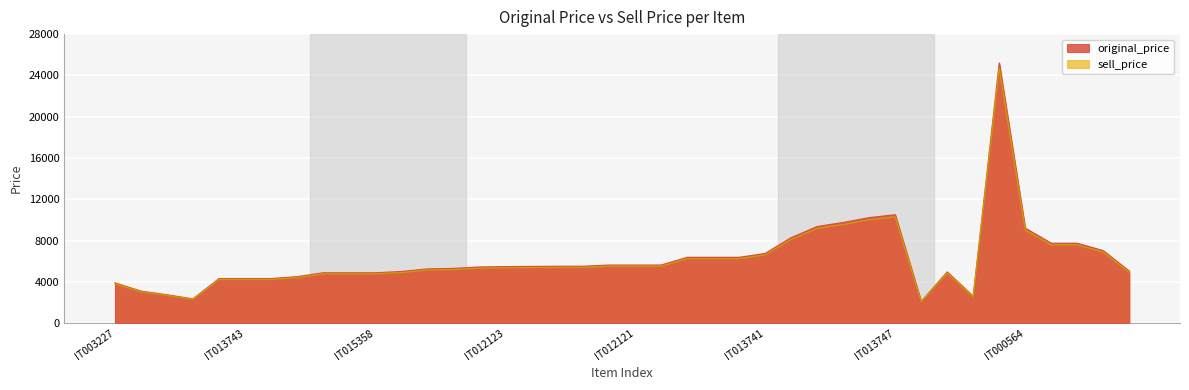

Reading right to left, transcribe all the data shown in this chart.

original_price: IT002937=5040	IT000565=7020	IT000566=7740	IT000558=7740	IT000564=9200	IT000563=25200	IT002985=2600	IT013039=4960	IT003734=2100	IT013747=10500	IT012603=10220	IT013746=9750	IT014656=9360	IT014657=8280	IT013741=6750	IT015357=6375	IT012938=6375	IT012125=6375	IT013756=5625	IT012121=5625	IT012120=5625	IT015359=5510	IT012119=5510	IT014658=5490	IT012123=5475	IT012124=5440	IT012122=5300	IT013742=5250	IT012118=5000	IT015358=4875	IT013755=4875	IT013744=4875	IT012117=4500	IT013745=4315	IT013743=4315	IT012602=4315	IT002943=2349	IT003072=2749	IT002944=3099	IT003227=3899
sell_price: IT002937=4940	IT000565=6880	IT000566=7586	IT000558=7586	IT000564=9016	IT000563=24696	IT002985=2548	IT013039=4861	IT003734=2058	IT013747=10290	IT012603=10016	IT013746=9555	IT014656=9173	IT014657=8115	IT013741=6615	IT015357=6248	IT012938=6248	IT012125=6248	IT013756=5513	IT012121=5513	IT012120=5513	IT015359=5400	IT012119=5400	IT014658=5381	IT012123=5366	IT012124=5332	IT012122=5194	IT013742=5145	IT012118=4900	IT015358=4778	IT013755=4778	IT013744=4778	IT012117=4410	IT013745=4229	IT013743=4229	IT012602=4229	IT002943=2303	IT003072=2695	IT002944=3038	IT003227=3822